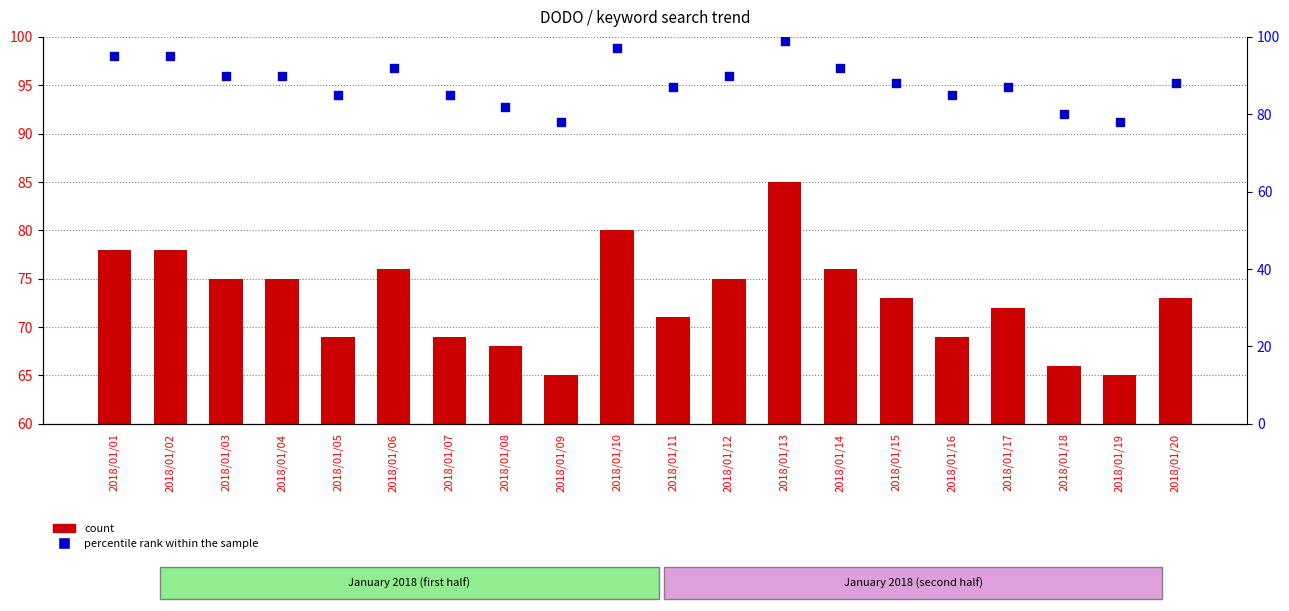

Which series reaches the minimum Y coordinate?

count